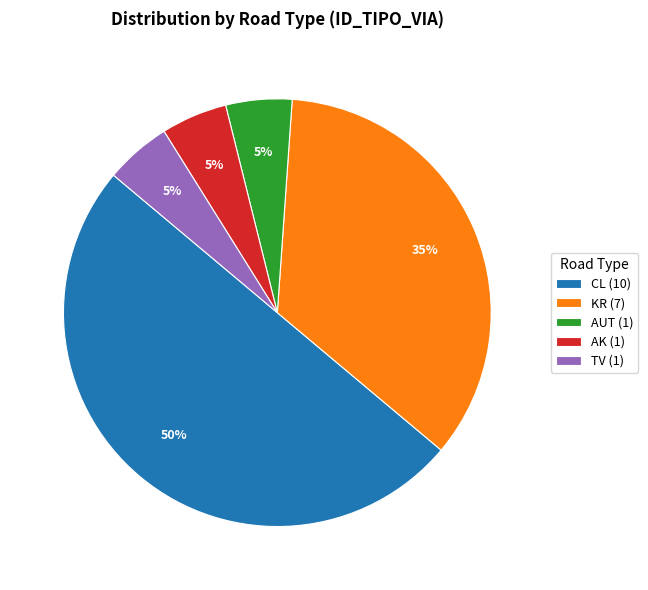

Which category has the biggest portion of the pie?

CL (10)